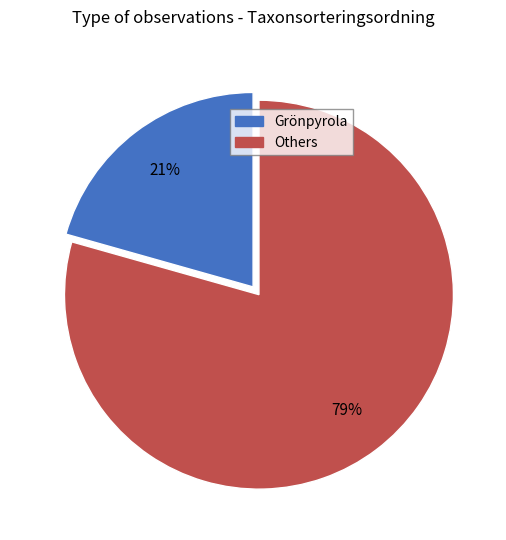

To the nearest percent, what is the average slice percentage?

50%